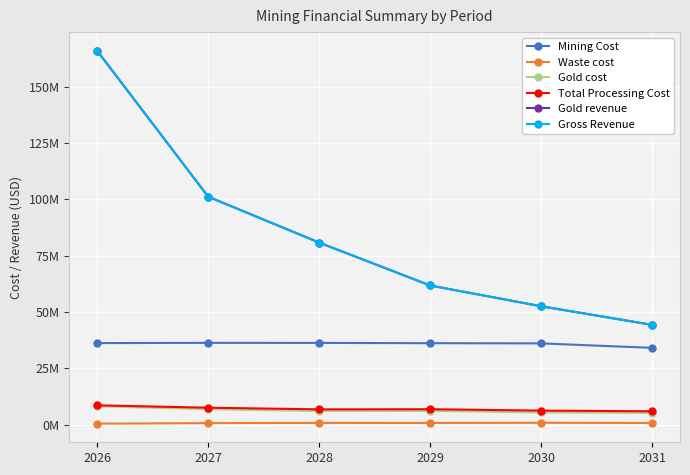

At which label is Gold cost closest to 6665137?

2027